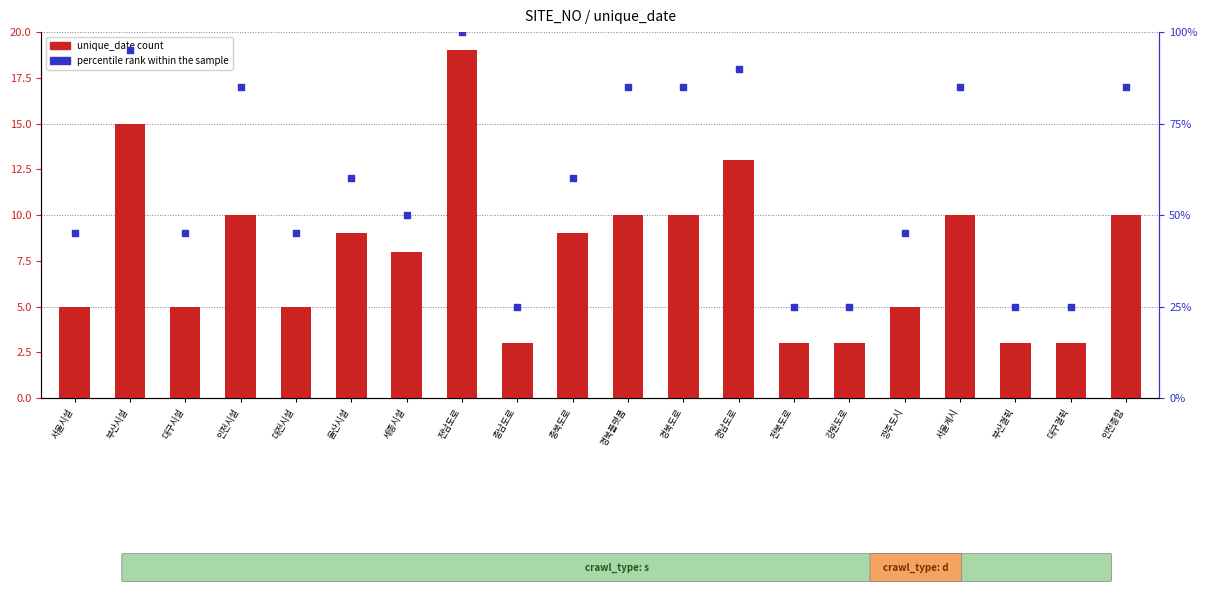

Is the value of unique_date (count) at 경남도로 greater than the value of percentile rank within the sample at 경북플랫폼?

No